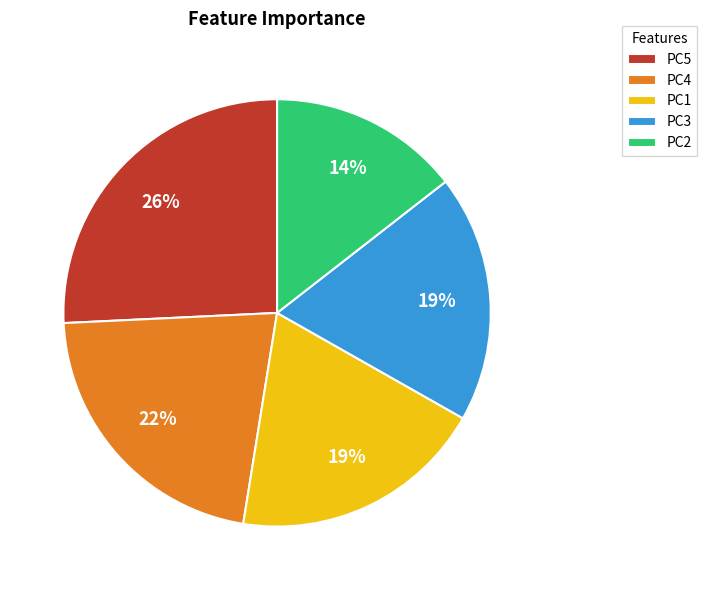

To the nearest percent, what is the combined percentage of PC2 and PC4?

36%